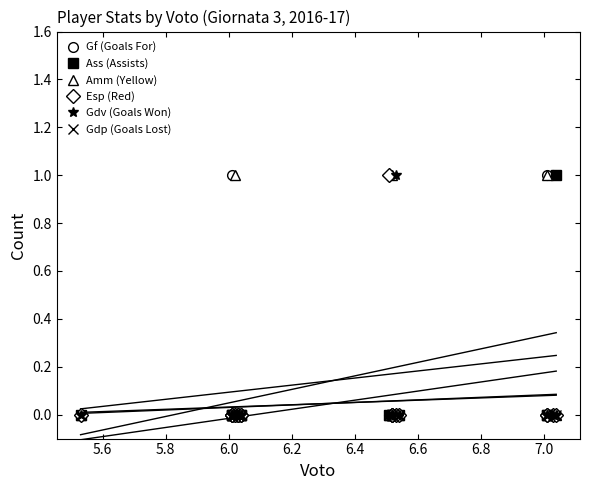

Which series has the largest total across all categories?

Gf (Goals For)